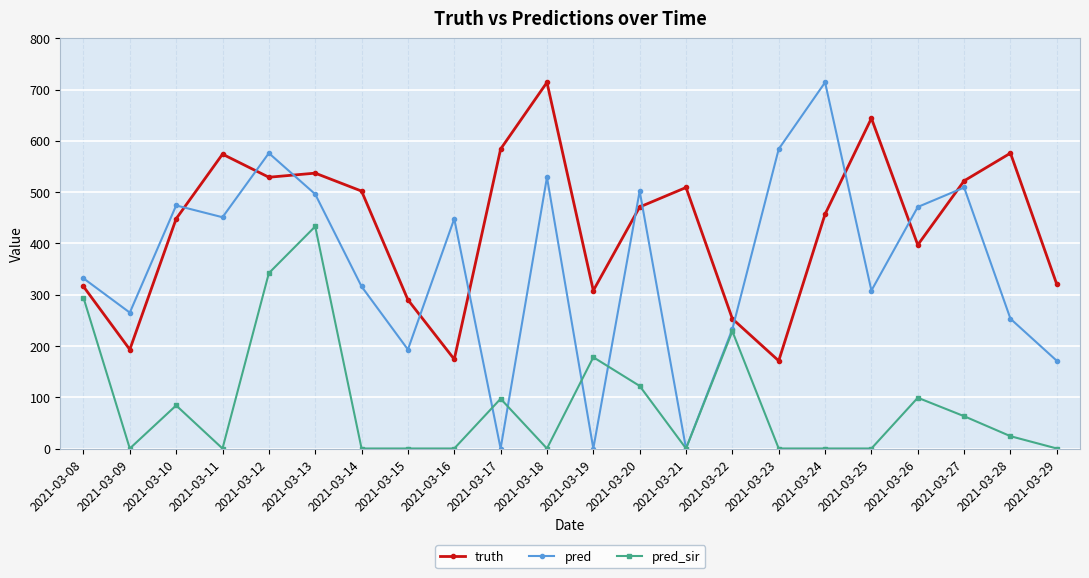

What is the sum of the pred values at 2021-03-18 and 2021-03-23?

1113.0